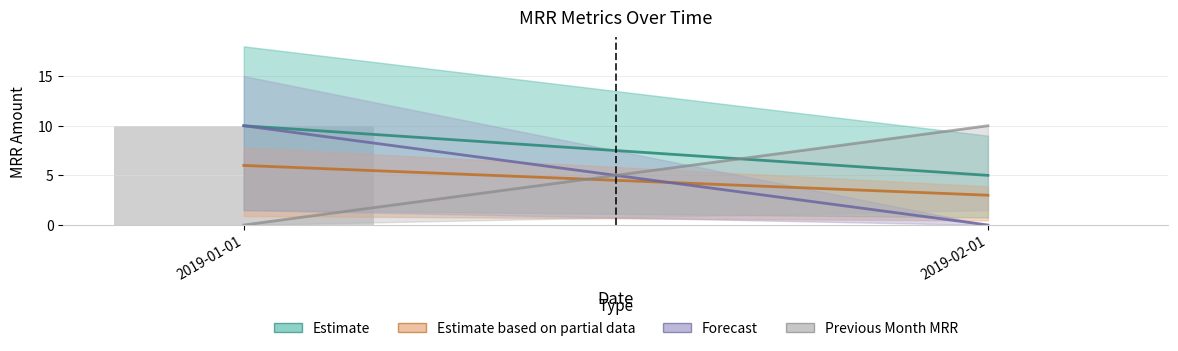

True or false: the data shows 0 at 2019-02-01.

True